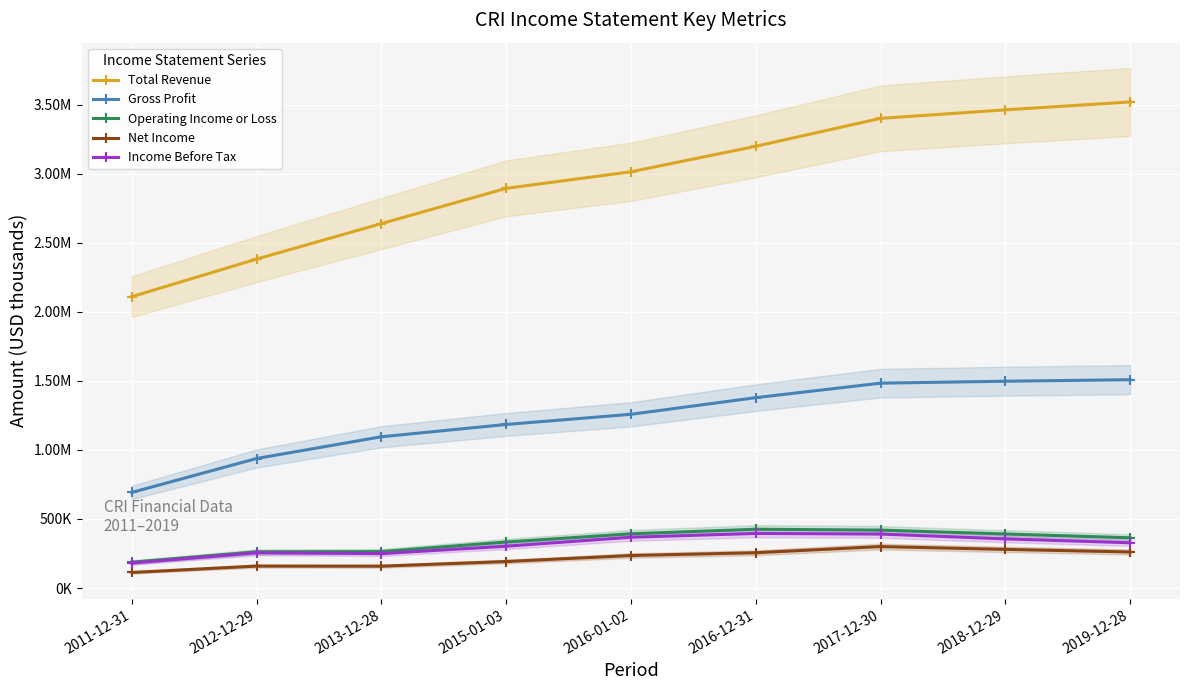

What is the value of the Total Revenue point at the 1st from the left?

2109700